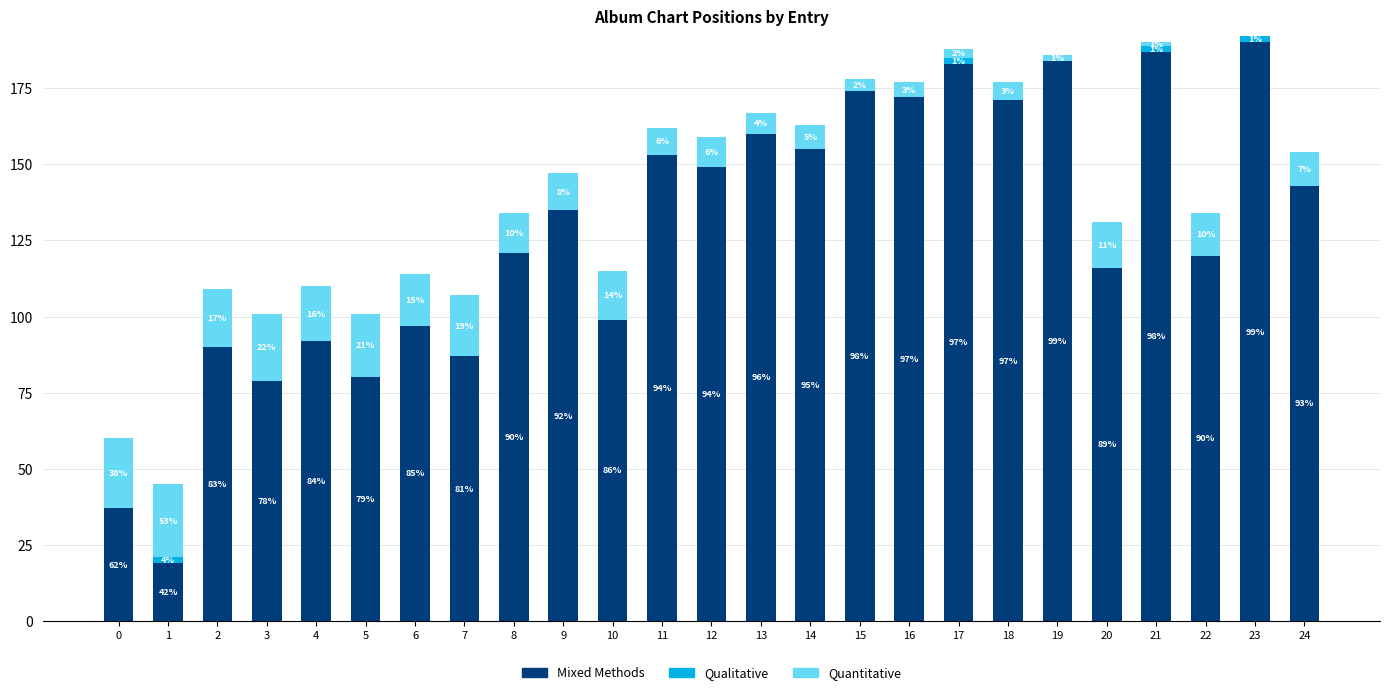

Which category has the highest value in the Mixed Methods series?

23